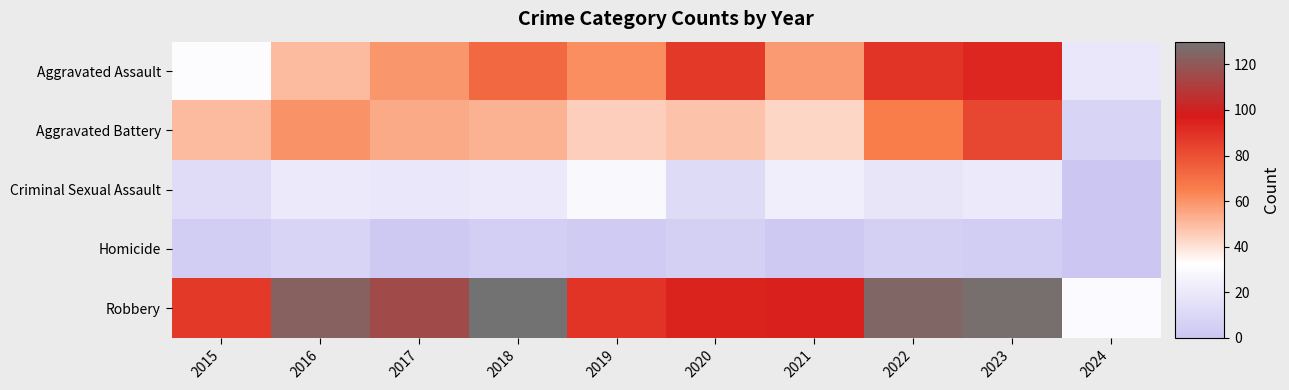

At 2016, list the series in order from smallest to largest.

Homicide, Criminal Sexual Assault, Aggravated Assault, Aggravated Battery, Robbery